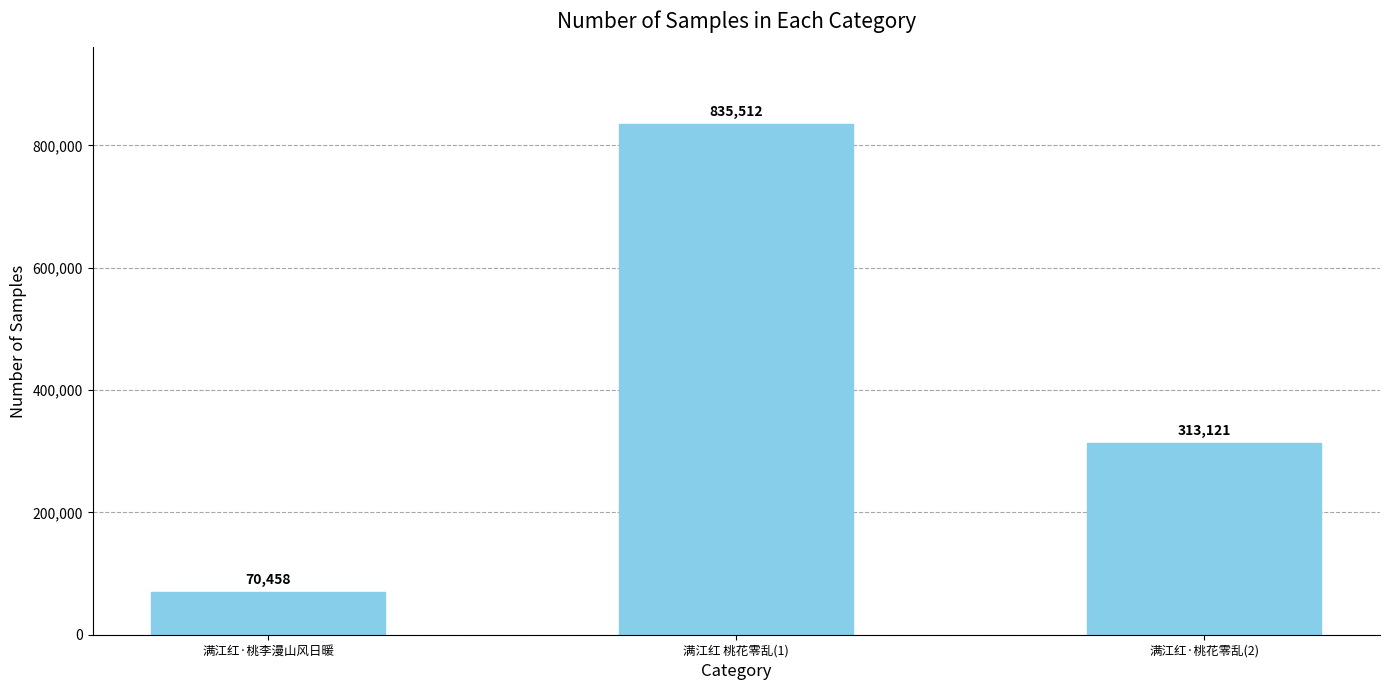

At which label is the value closest to 452985?

满江红·桃花零乱(2)